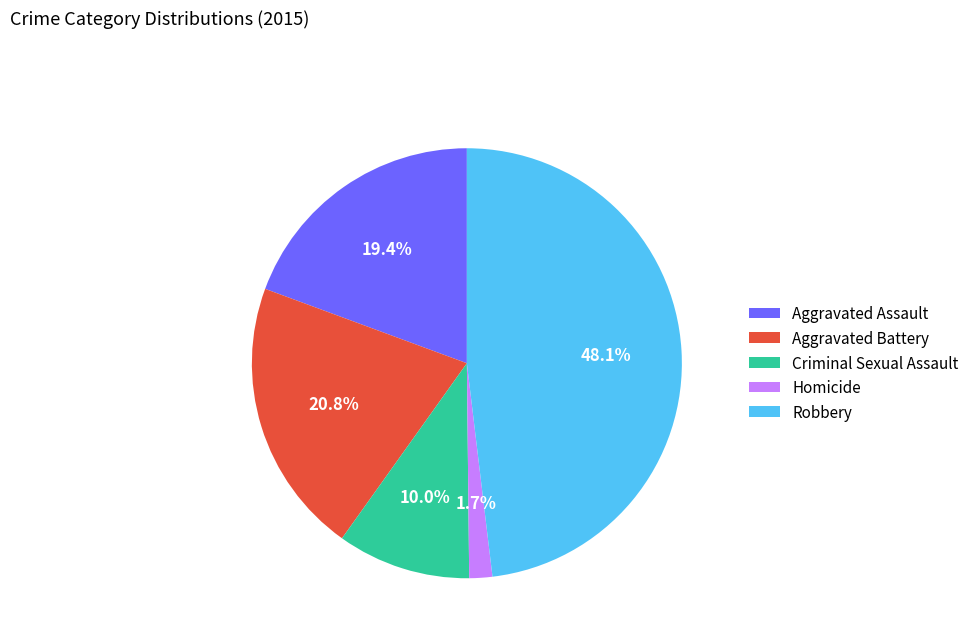

Count the number of slices in the pie.

5